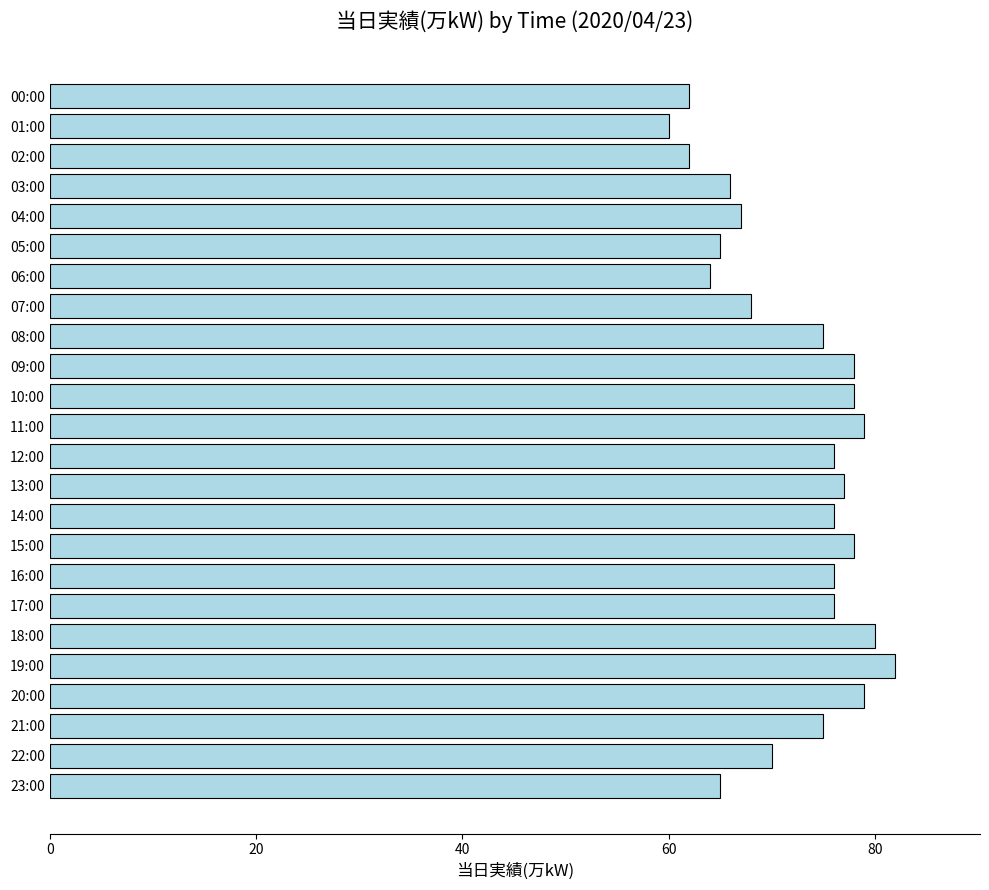

What is the difference between the maximum and minimum values?

22